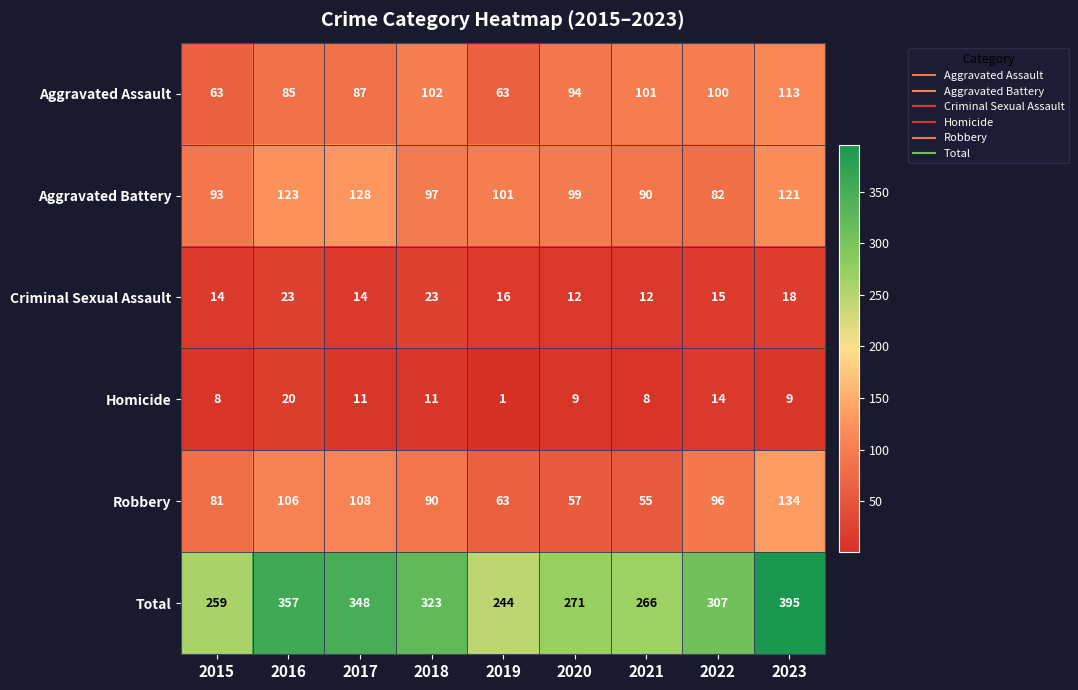

What is the total value across all series at 2017?

696